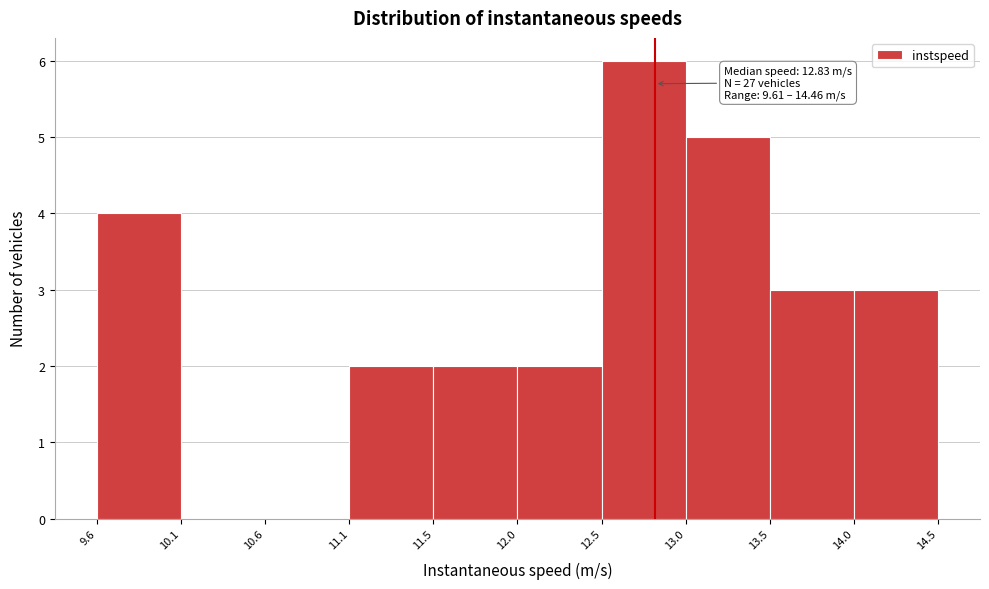

Which range on the x-axis has the tallest bar?

12.5 to 13.0